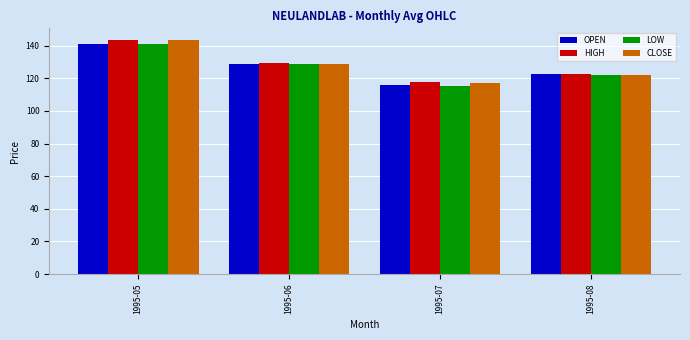

The value of OPEN at 1995-07 is 70.8. True or false?

False